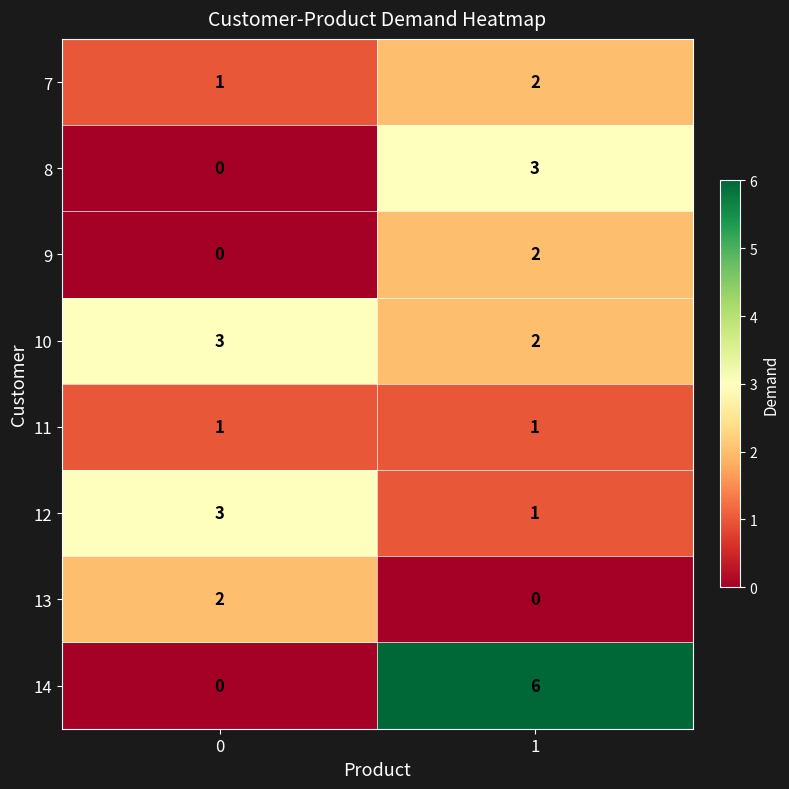

Reading left to right, list all the values displayed in this chart.

7: 1	2
8: 0	3
9: 0	2
10: 3	2
11: 1	1
12: 3	1
13: 2	0
14: 0	6